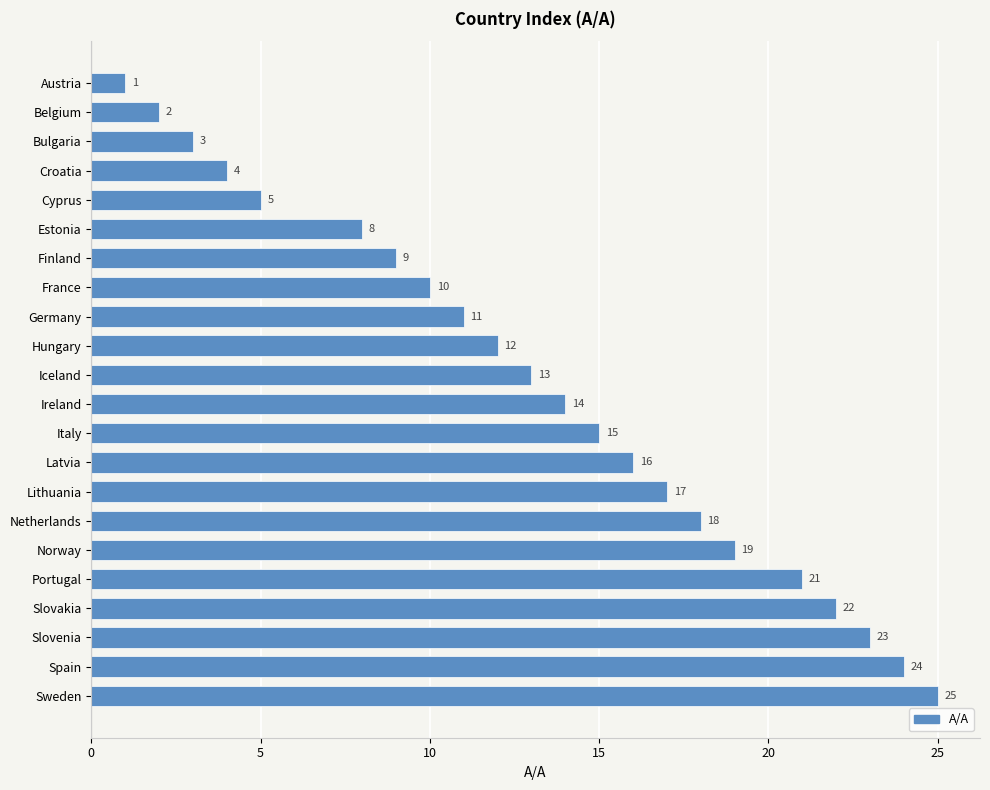

Reading top to bottom, what are all the values shown in this chart?

Austria=1	Belgium=2	Bulgaria=3	Croatia=4	Cyprus=5	Estonia=8	Finland=9	France=10	Germany=11	Hungary=12	Iceland=13	Ireland=14	Italy=15	Latvia=16	Lithuania=17	Netherlands=18	Norway=19	Portugal=21	Slovakia=22	Slovenia=23	Spain=24	Sweden=25